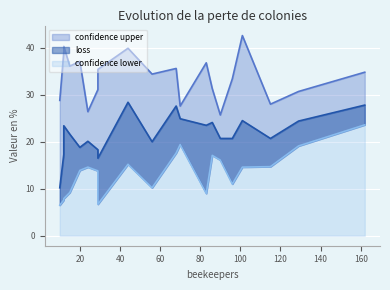

True or false: loss and confidence lower intersect in this chart.

False